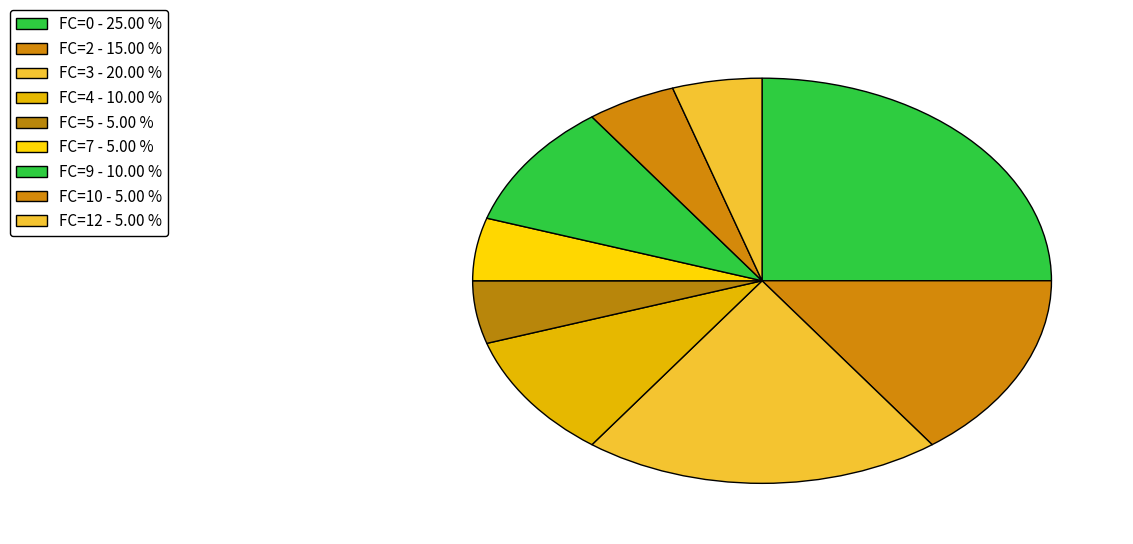

How many segments does this pie chart have?

9